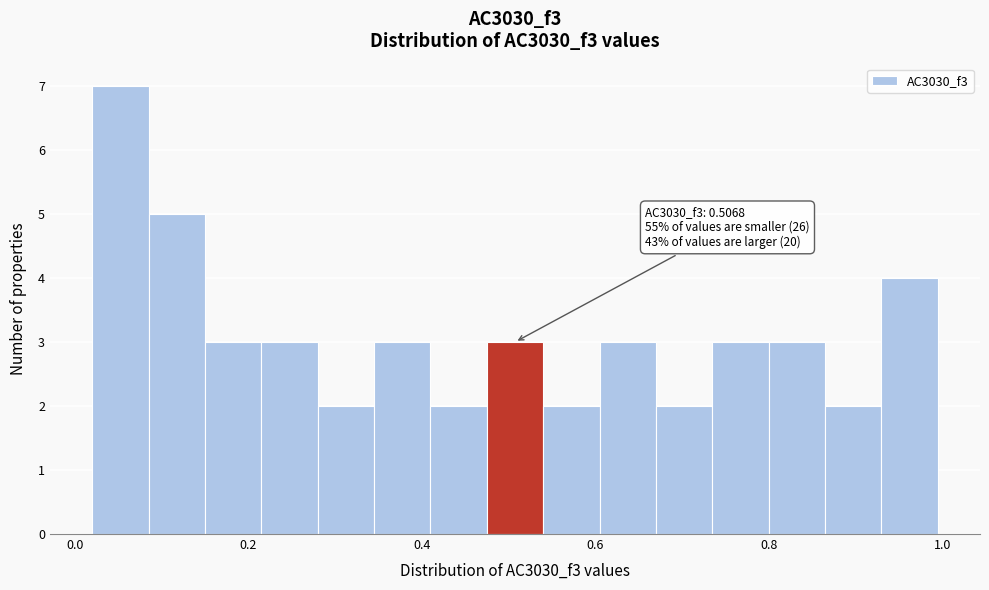

Read against the x-axis, roughly where is the centre of the tallest bar?

0.06